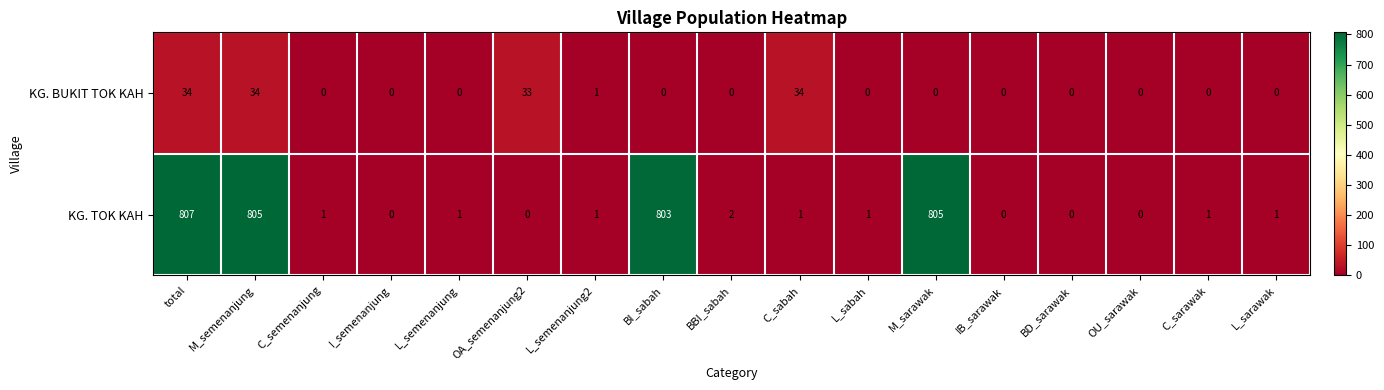

How many distinct data groups are displayed?

2